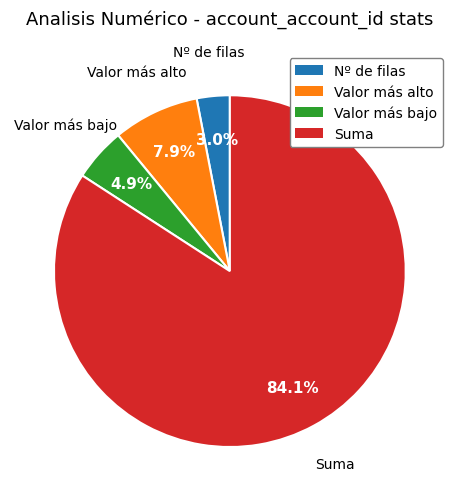

Count the number of slices in the pie.

4